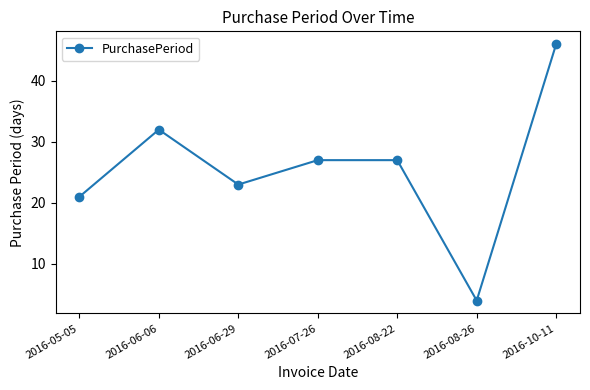

What is the change in value from 2016-08-26 to 2016-10-11?

+42